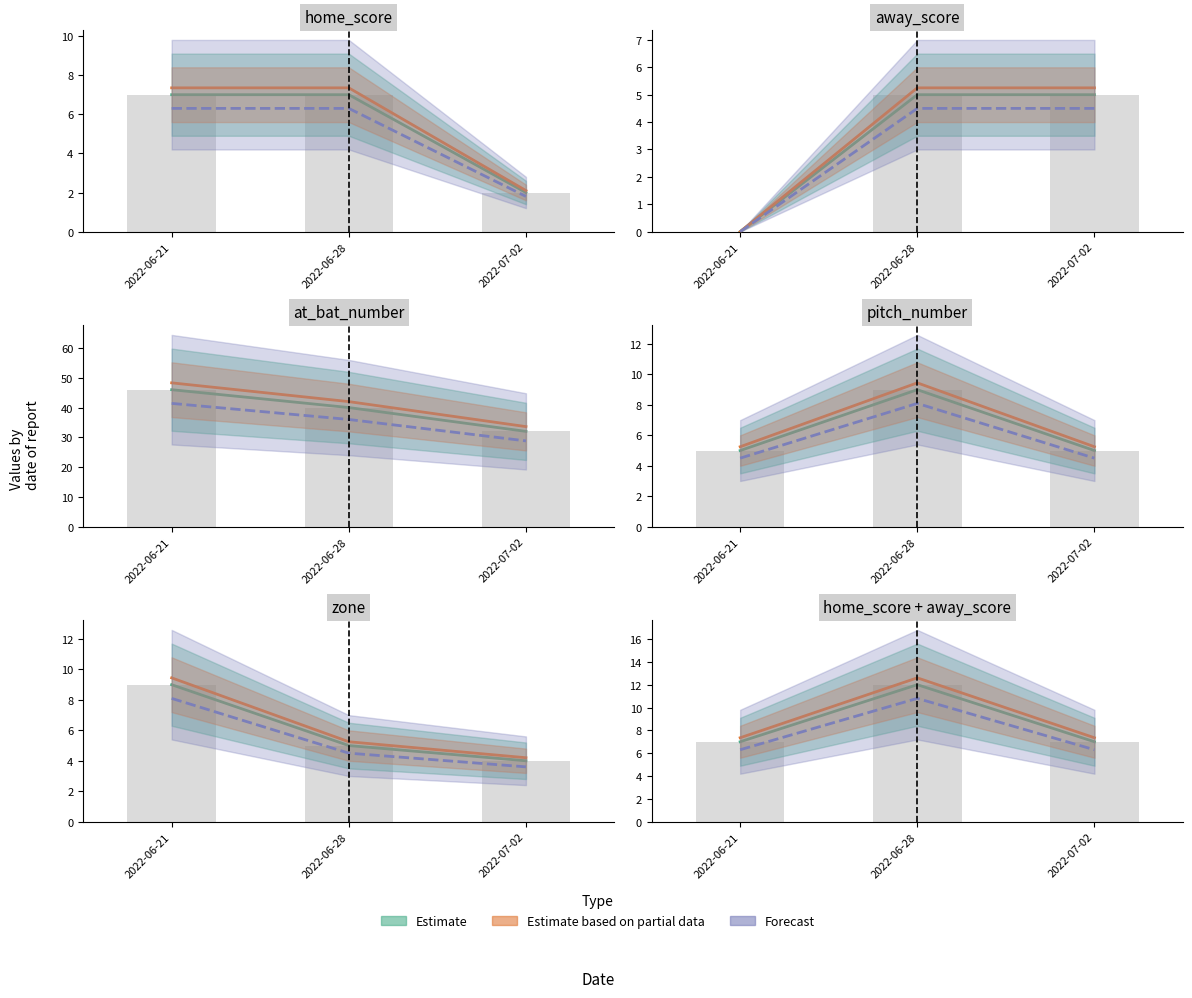

Which series has the widest spread of values?

at_bat_number